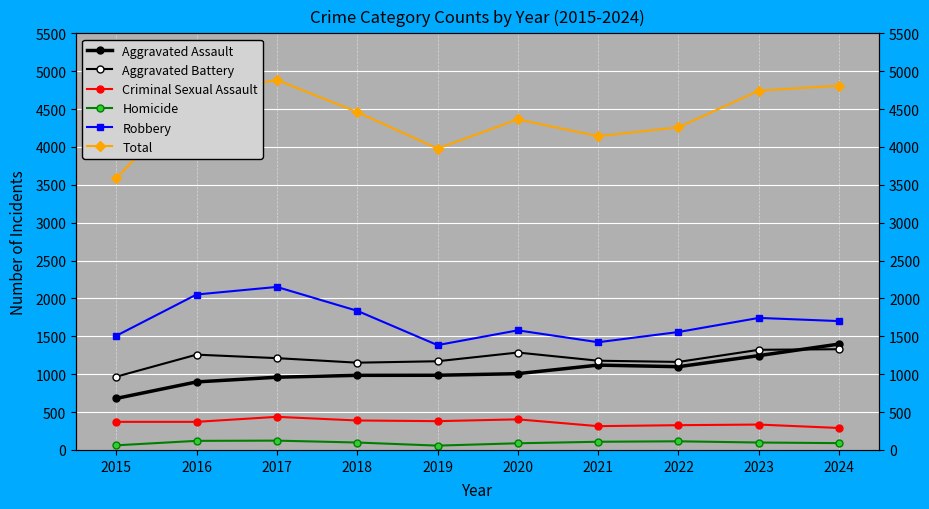

What are all the series names shown in the legend?

Aggravated Assault, Aggravated Battery, Criminal Sexual Assault, Homicide, Robbery, Total